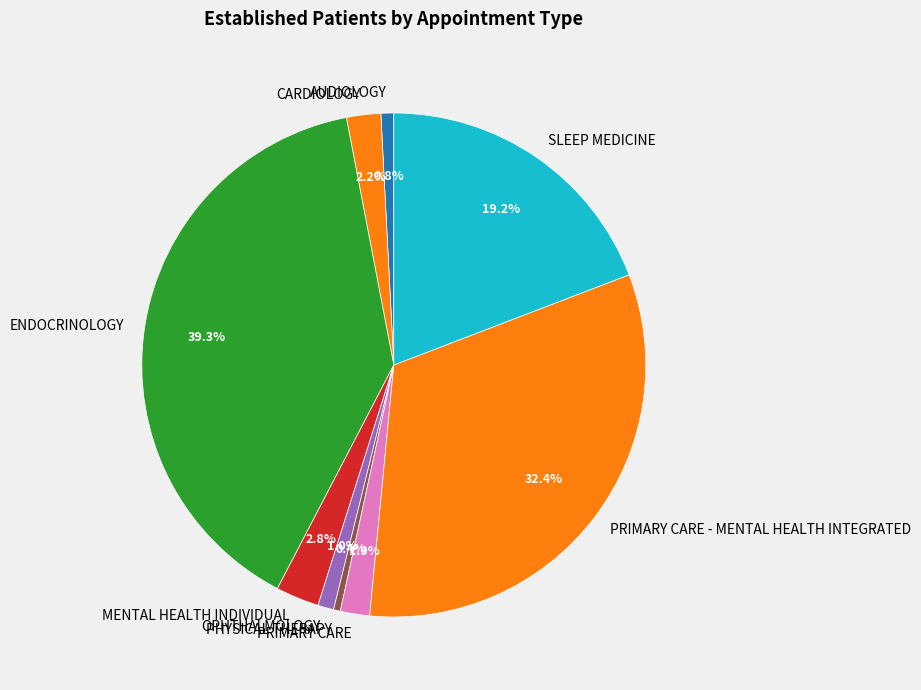

What is the largest slice in the pie chart?

ENDOCRINOLOGY